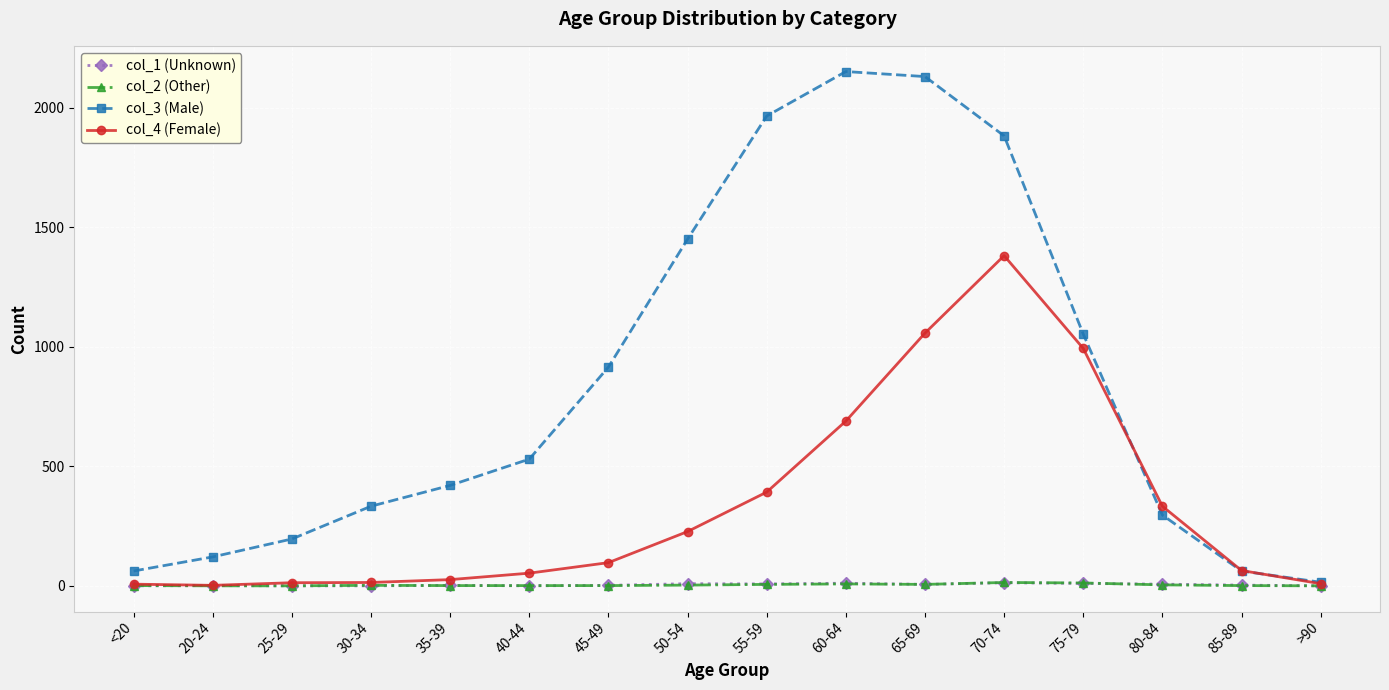

What are all the series names shown in the legend?

col_1 (Unknown), col_2 (Other), col_3 (Male), col_4 (Female)